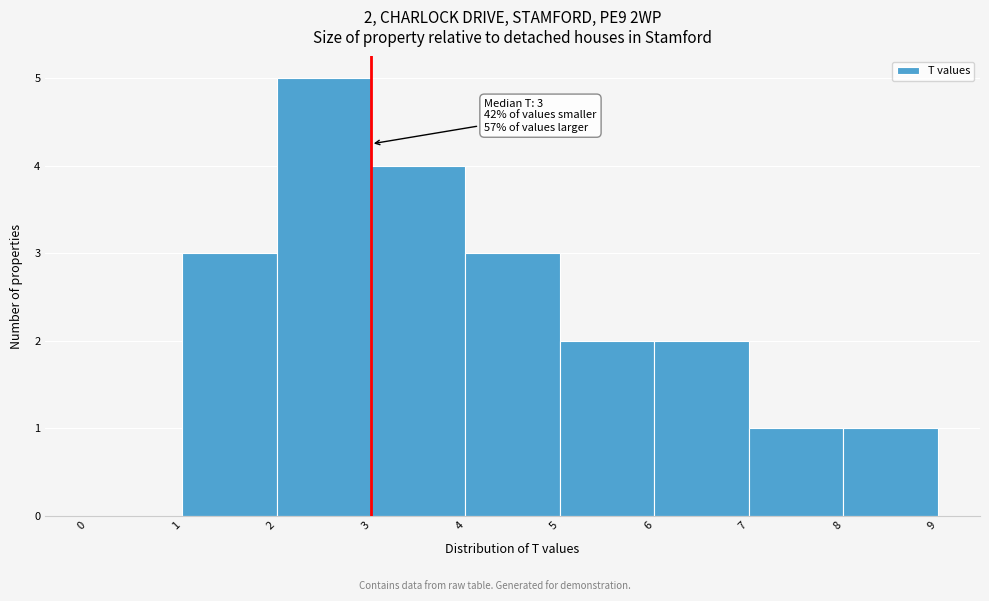

Over which range of the x-axis is the bar tallest?

2 to 3